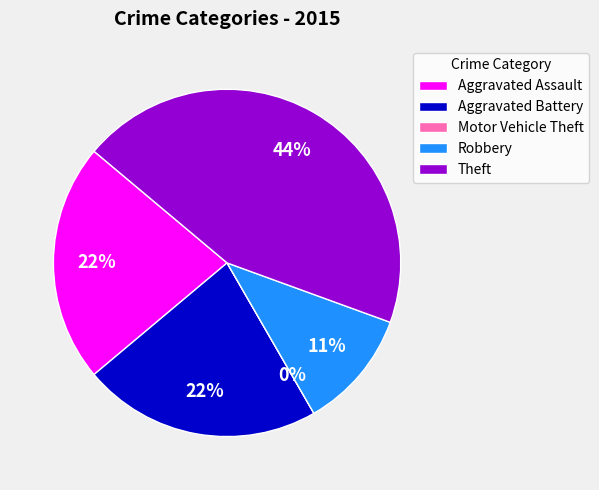

How many slices are in this pie chart?

5